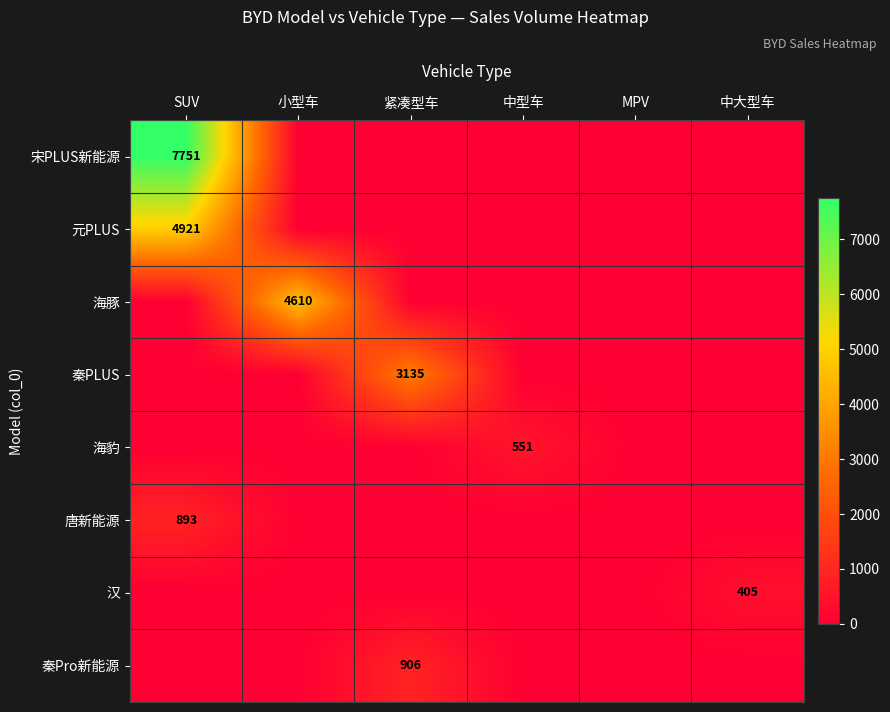

What is the average value of the 汉 series?

68